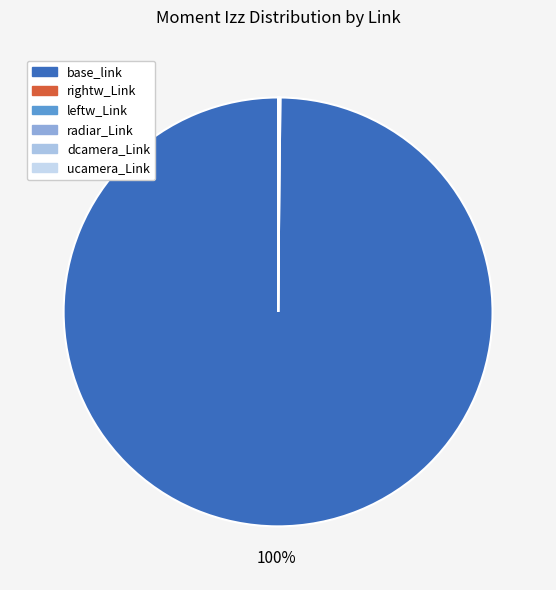

How much of the chart is everything except radiar_Link?

100.0%